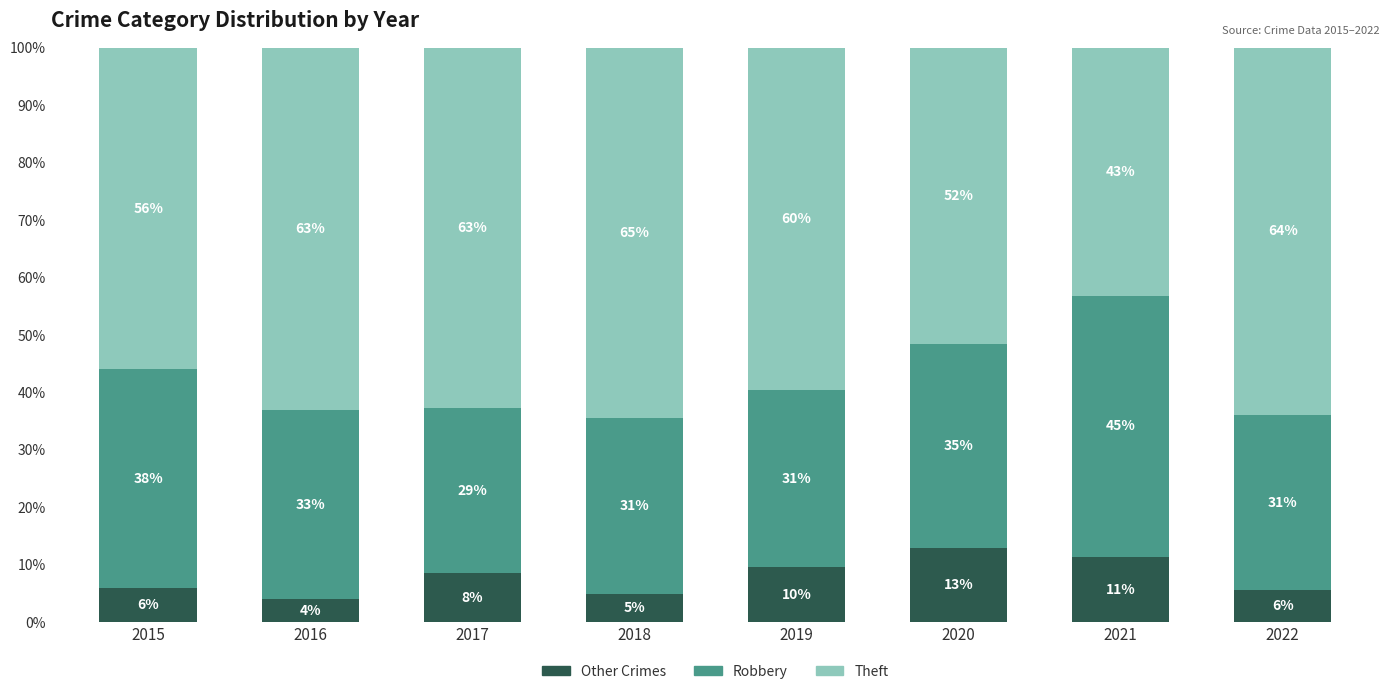

What are all the series names shown in the legend?

Other Crimes, Robbery, Theft